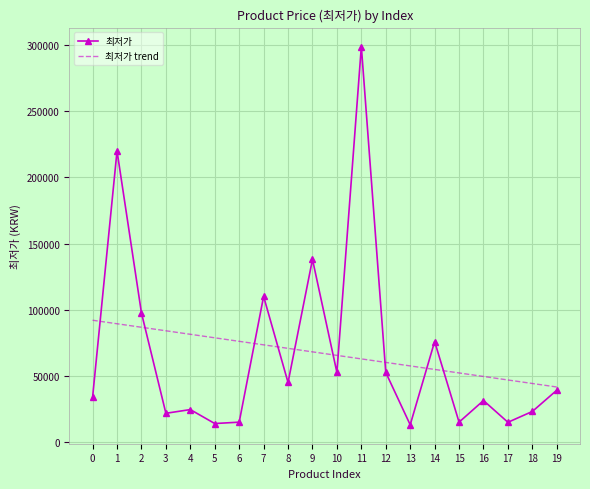

What is the spread (max minus min) of values at 8?

25823.8